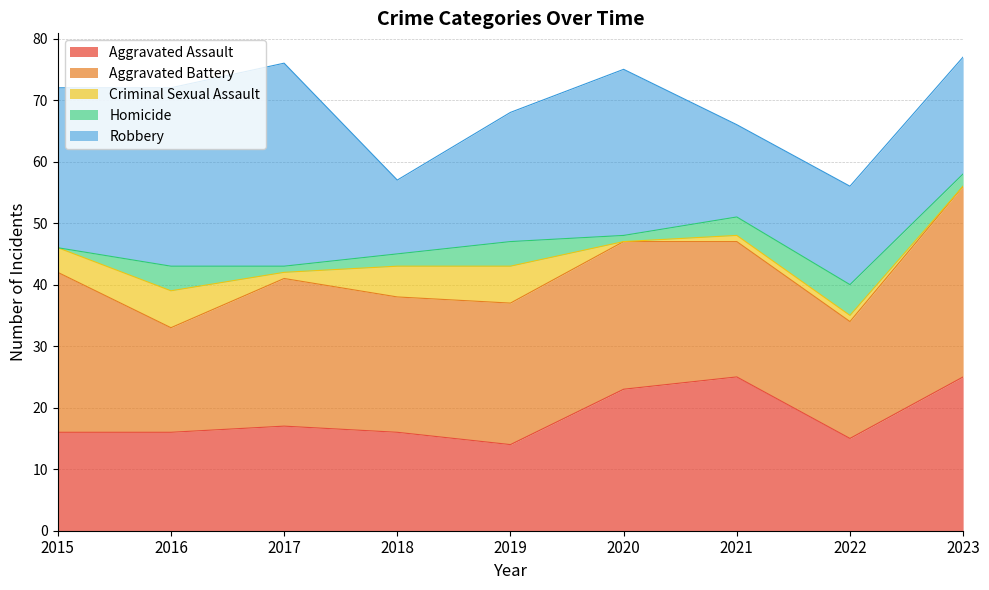

Where is Aggravated Assault nearest to the value 19?

2017